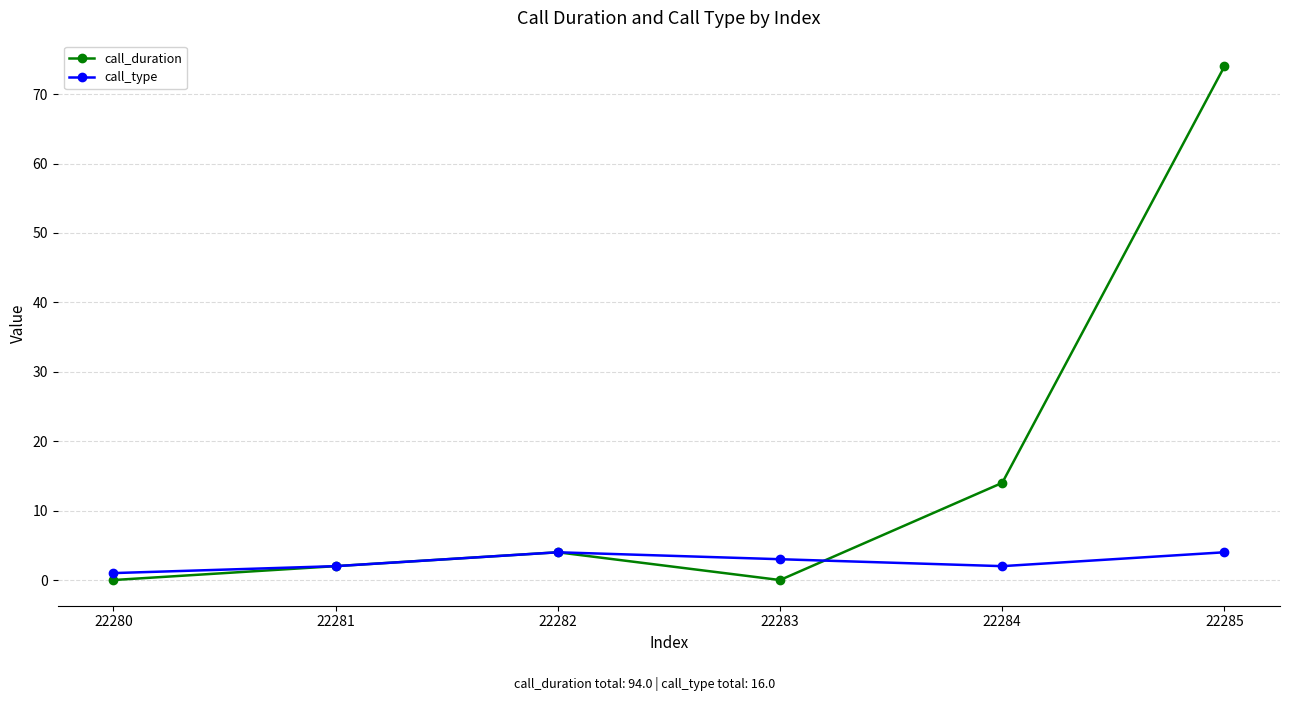

Reading left to right, list all the values displayed in this chart.

call_duration: 0	2	4	0	14	74
call_type: 1	2	4	3	2	4